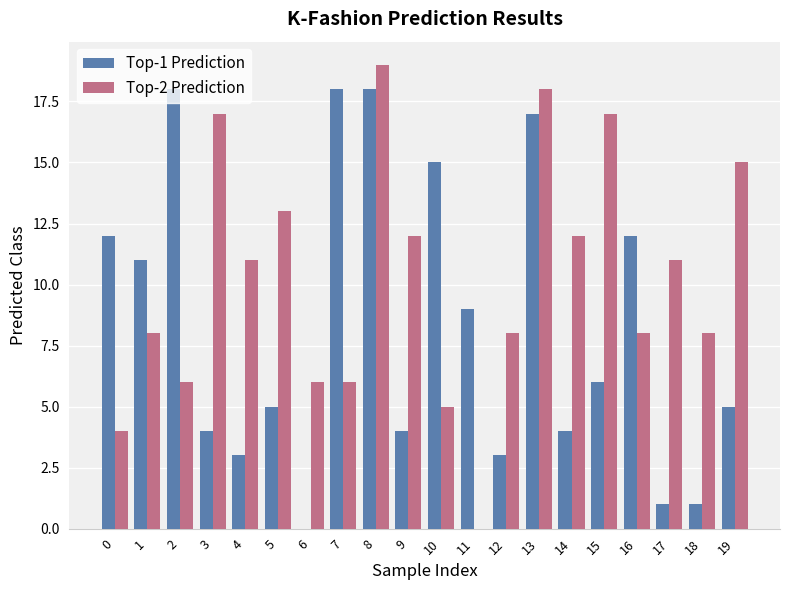

Between 13 and 18, which series saw the biggest shift?

Top-1 Prediction